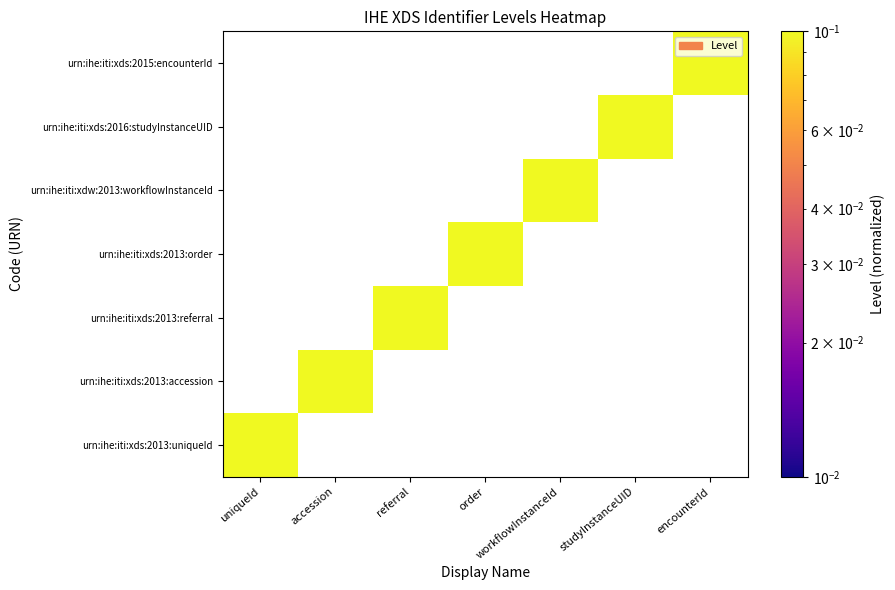

At which category is the sum across all series the highest?

uniqueId